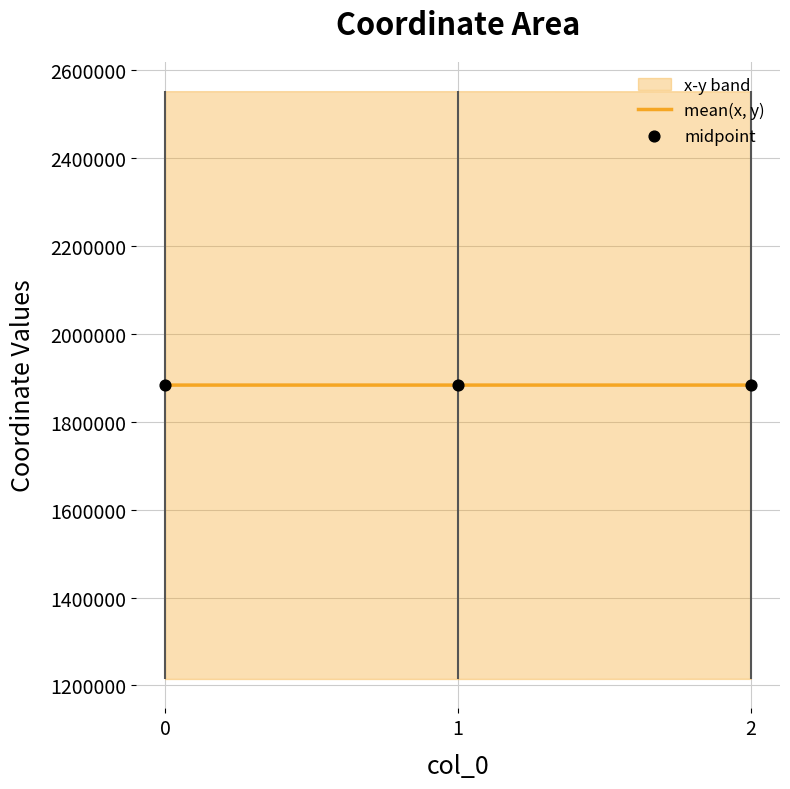

What is the maximum value for mean(x, y)?

1883700.9